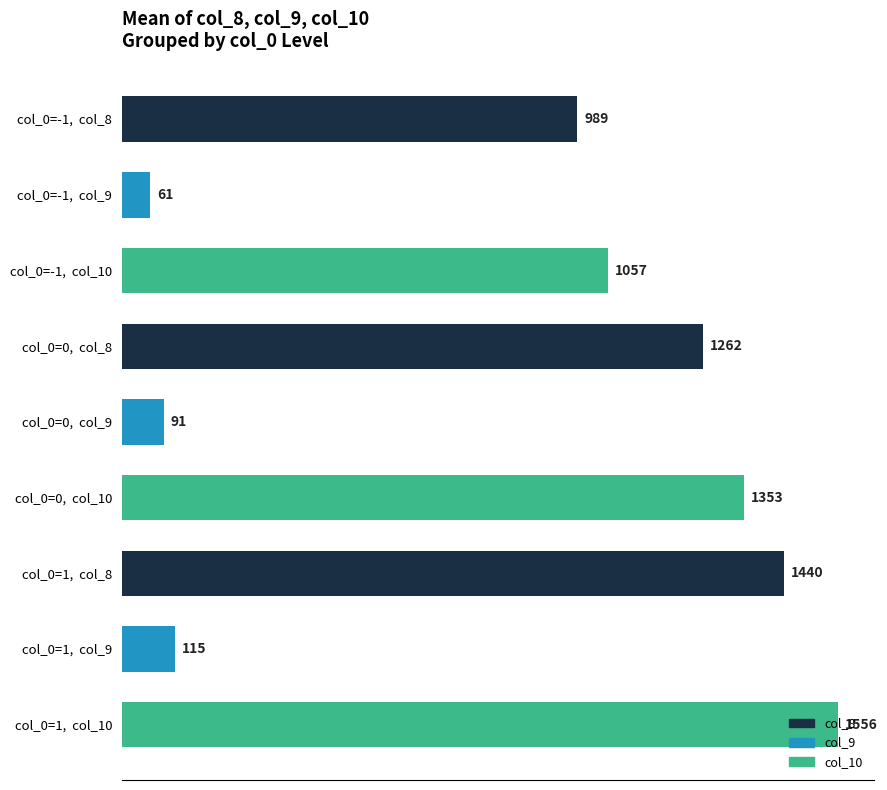

How many categories are shown in the chart?

9